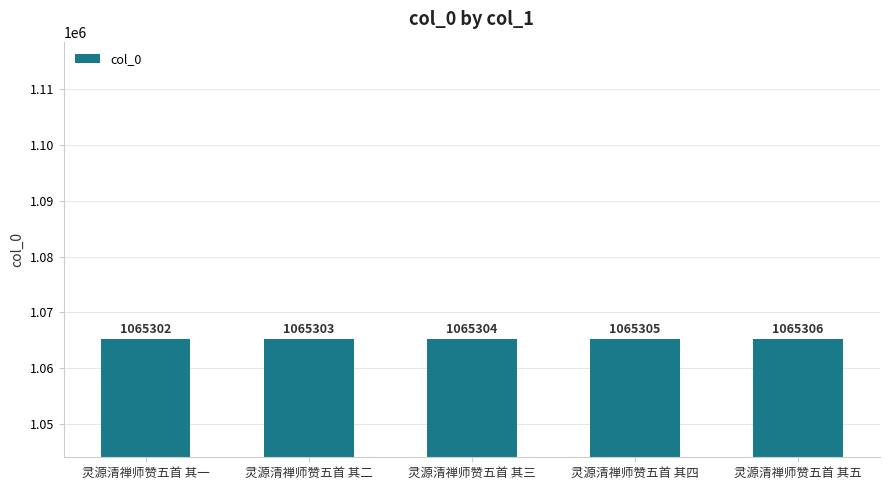

Rank the categories by value from lowest to highest.

灵源清禅师赞五首 其一, 灵源清禅师赞五首 其二, 灵源清禅师赞五首 其三, 灵源清禅师赞五首 其四, 灵源清禅师赞五首 其五